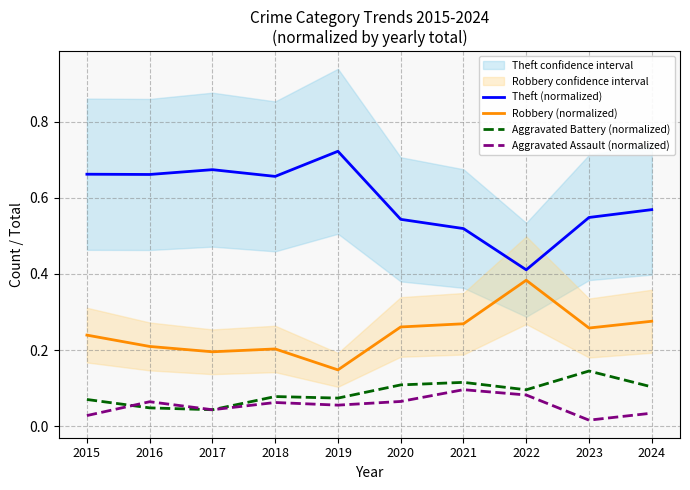

Count the Aggravated Battery (normalized) values in the range 0 to 1.

10